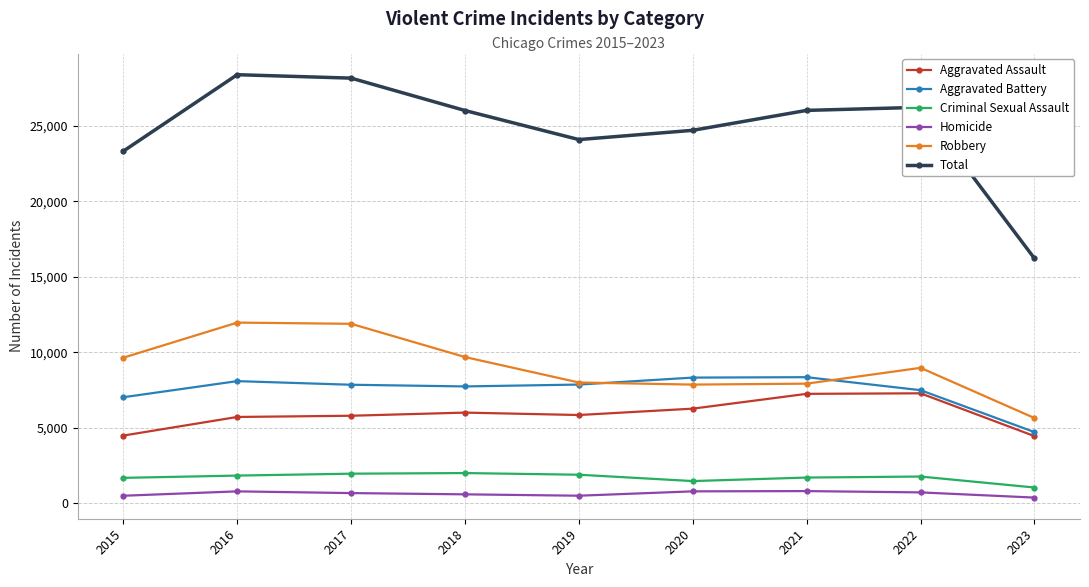

What is the sum of the Aggravated Assault values at 2023 and 2016?

10156